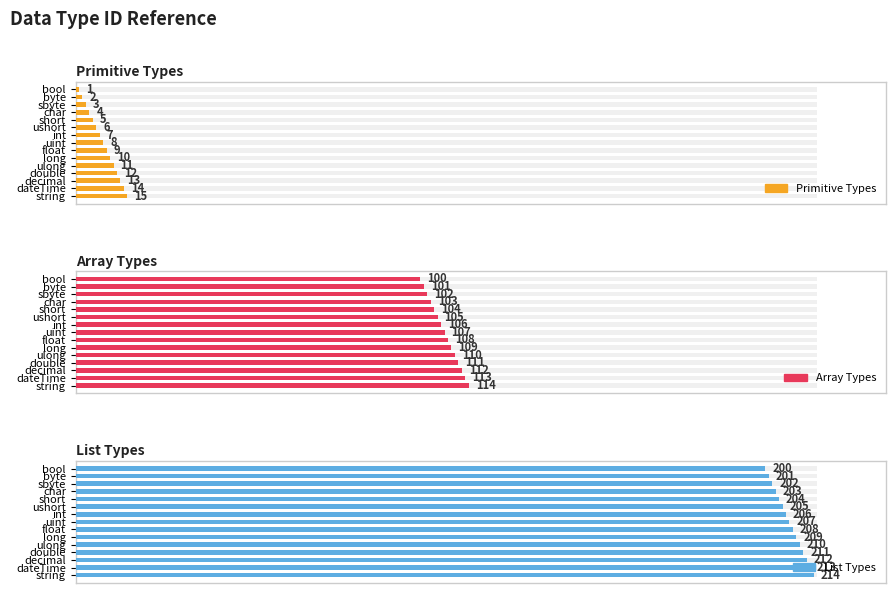

How many bars are there in total?

45